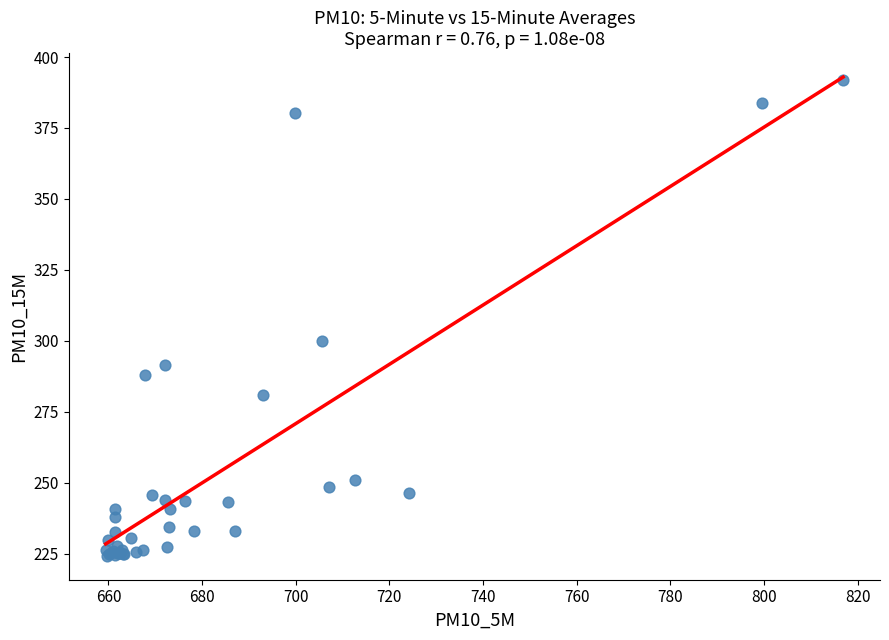

What Y value in the scatter plot is closest to 308?

300.0